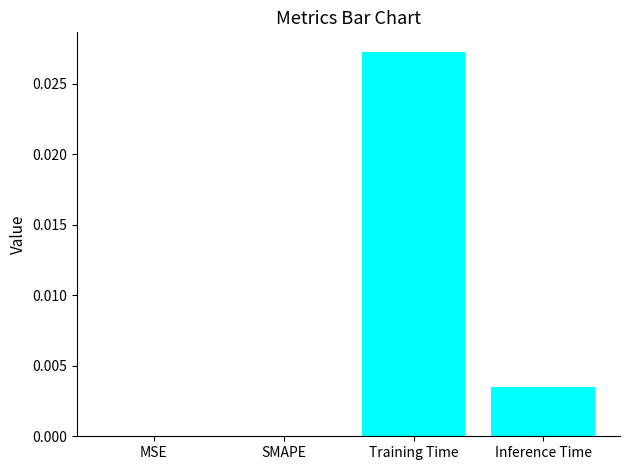

Which label corresponds to the largest value in the chart?

Training Time